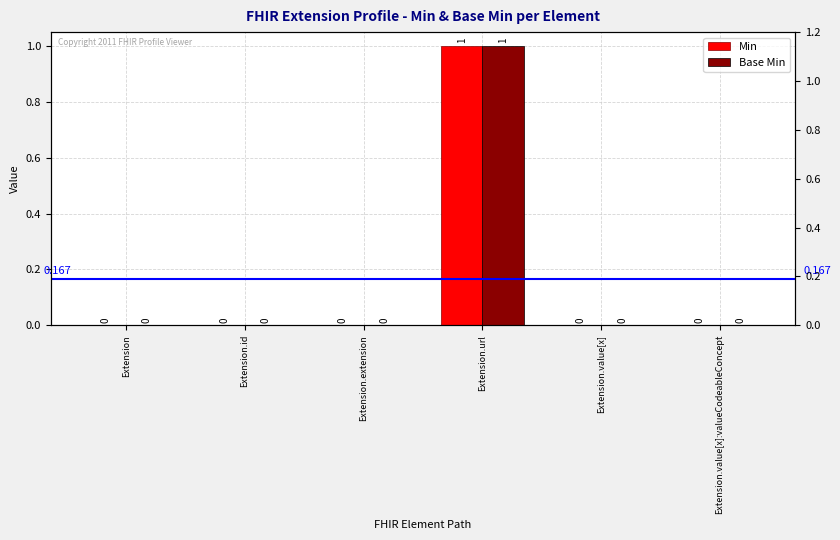

List the series in order of their peak value, highest first.

Min, Base Min